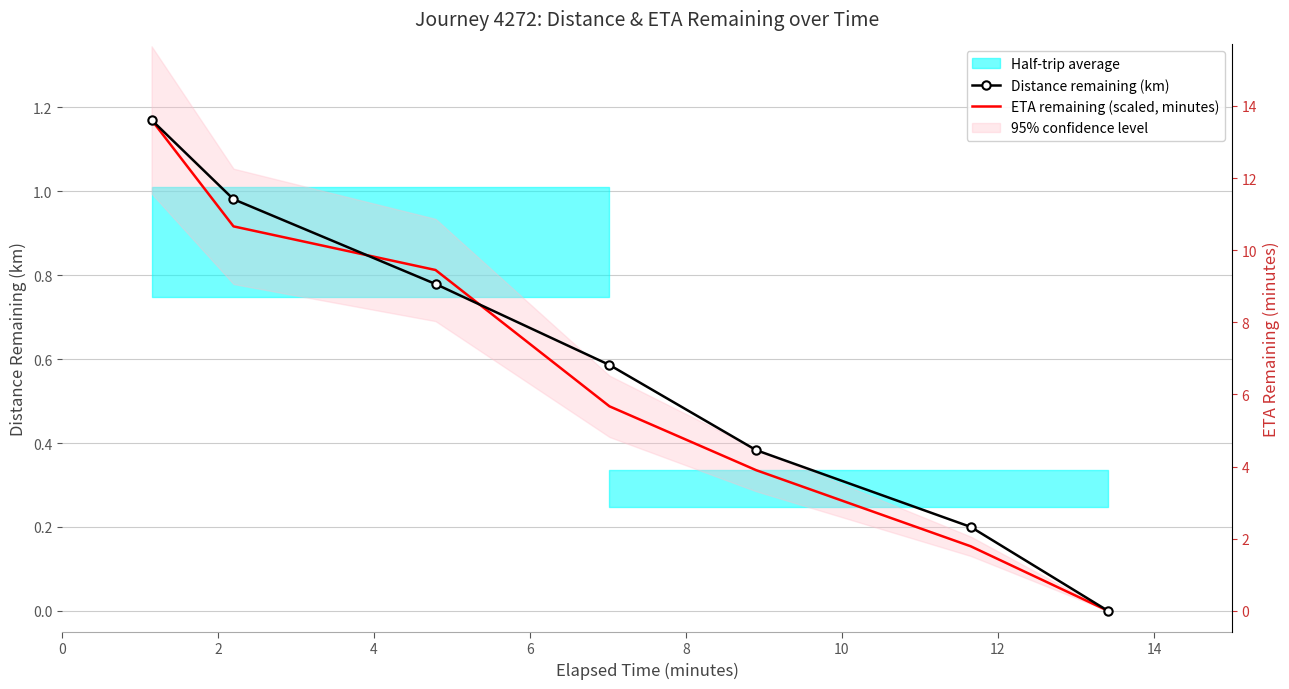

How many intersections are there between Distance remaining (km) and ETA remaining (scaled, minutes)?

2